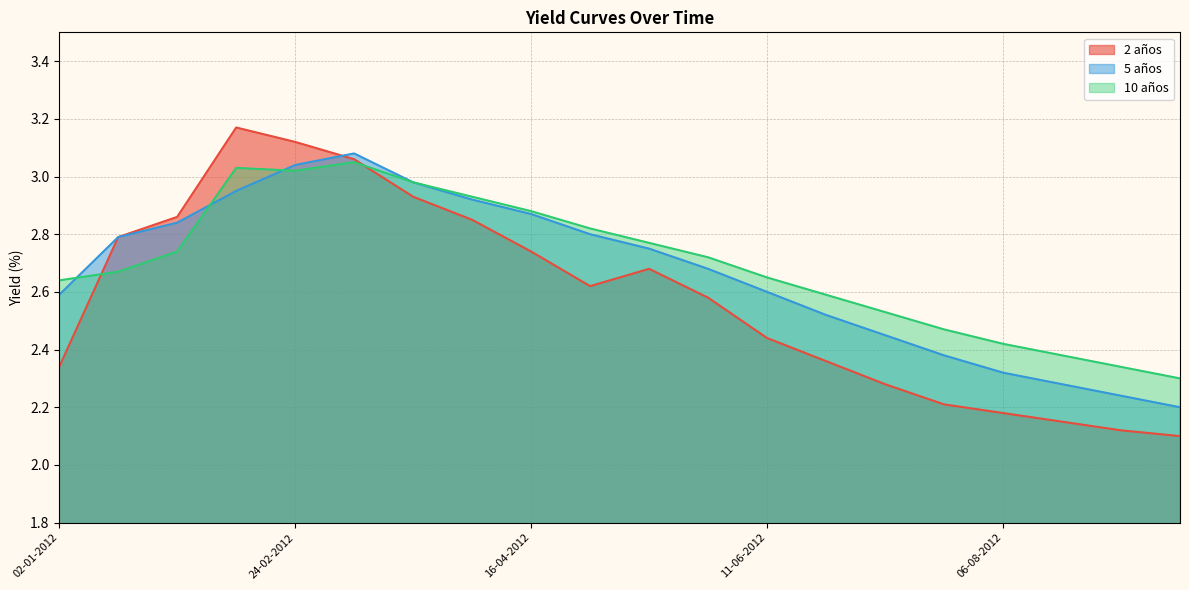

Rank the series by their average value, from highest to lowest.

10 años, 5 años, 2 años